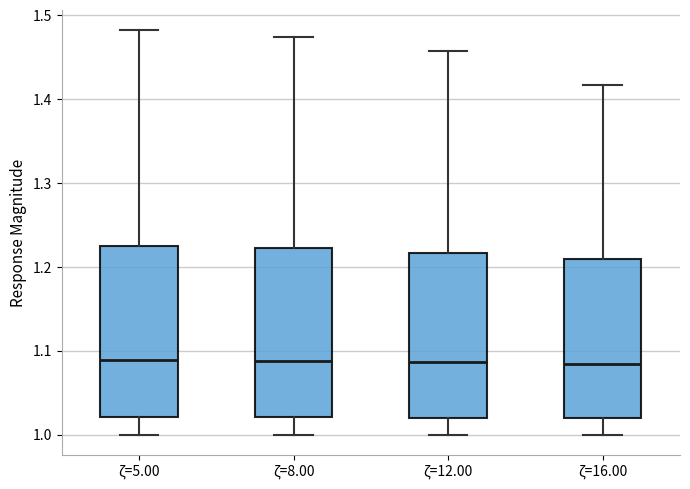

Reading left to right, transcribe this box plot: for each box, give where its median line is, the range the box spans, and where its two whiskers end, as read against the y-axis. The values are not printed on the chart, so give them approximately, as read against the axis.

ζ=5.00: median 1.09, box 1.02 to 1.22, whiskers 1.00 to 1.48
ζ=8.00: median 1.09, box 1.02 to 1.22, whiskers 1.00 to 1.47
ζ=12.00: median 1.09, box 1.02 to 1.22, whiskers 1.00 to 1.46
ζ=16.00: median 1.08, box 1.02 to 1.21, whiskers 1.00 to 1.42